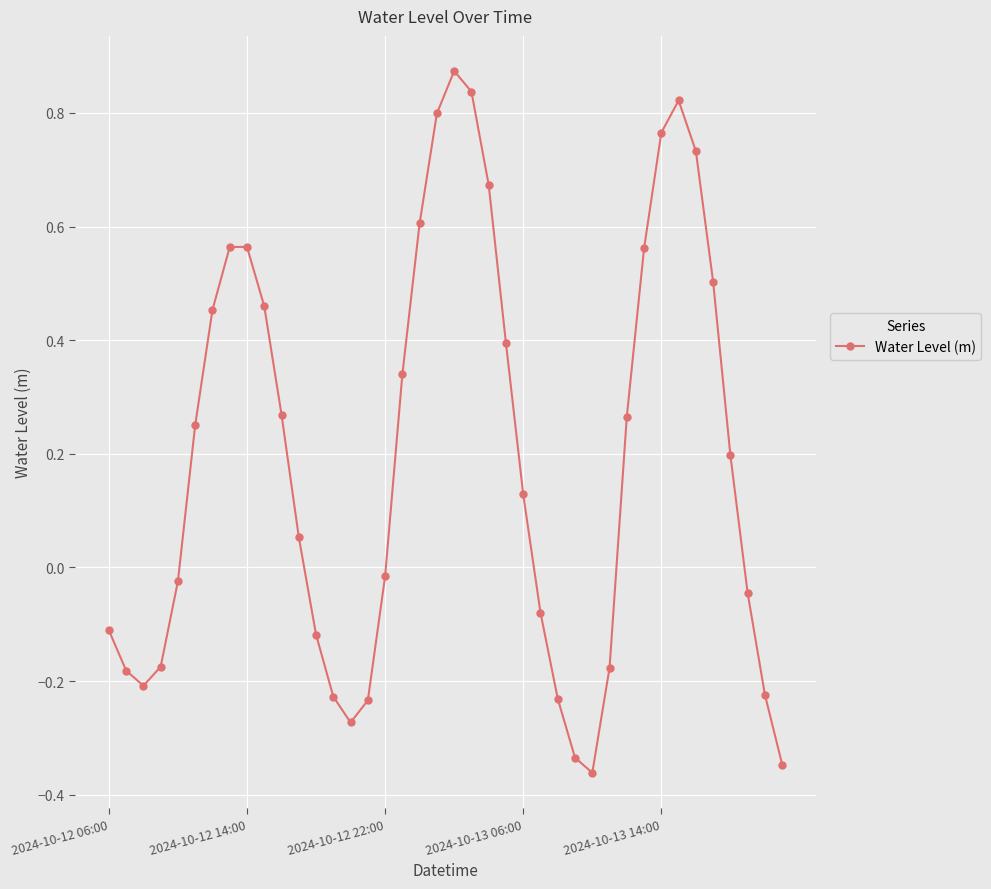

What is the sum of all values?

7.7